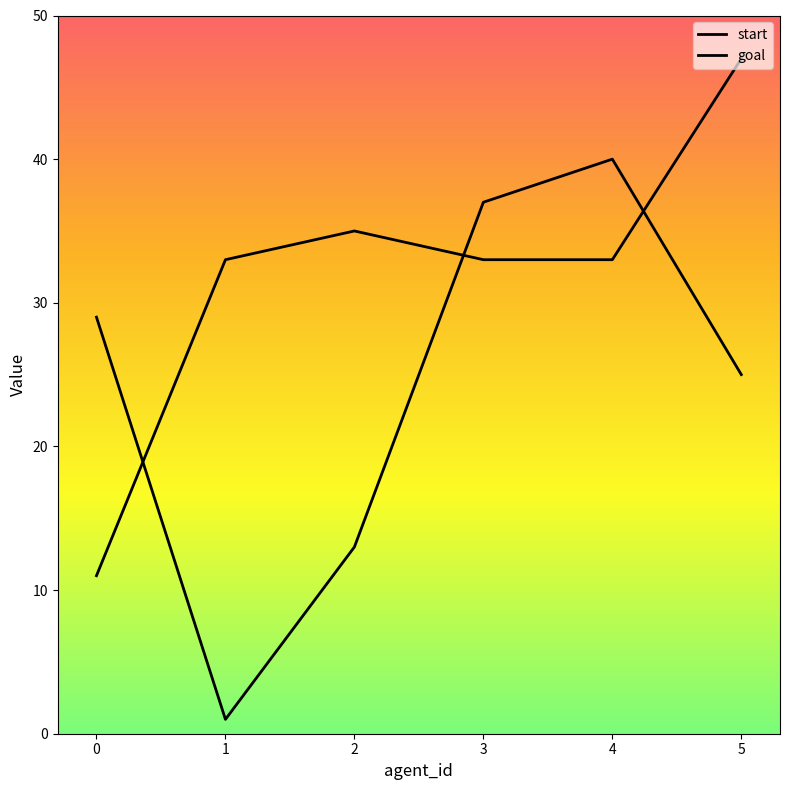

How many lines are shown in the chart?

2